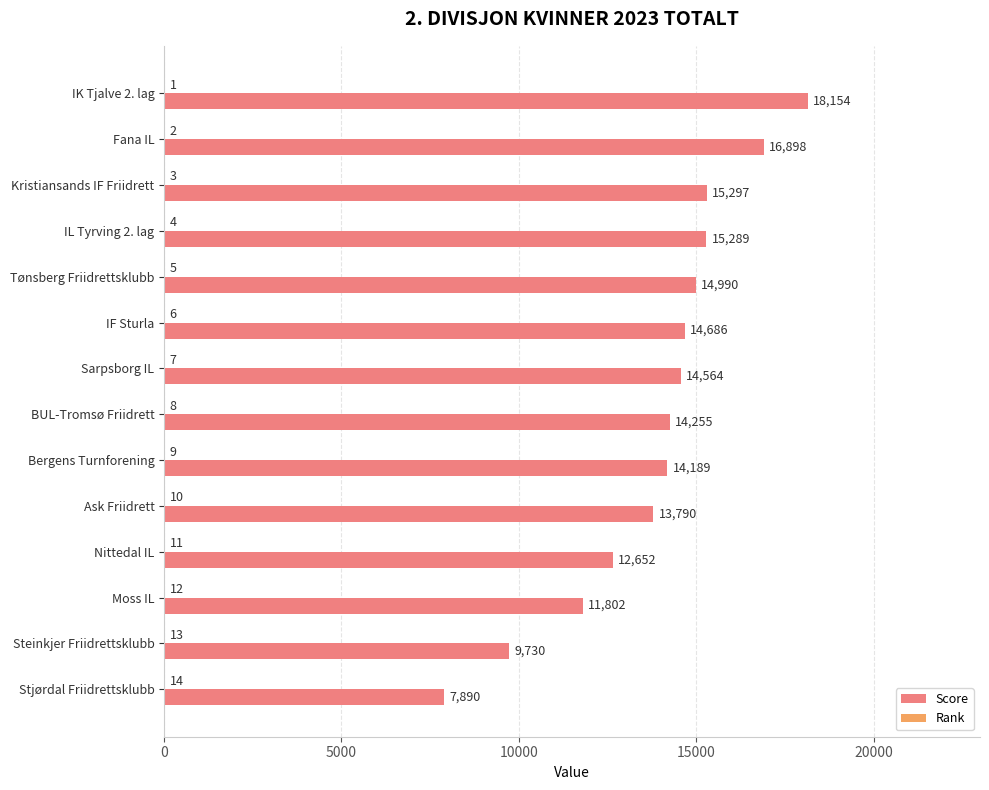

Is it true that Score equals 16898 at Fana IL?

True